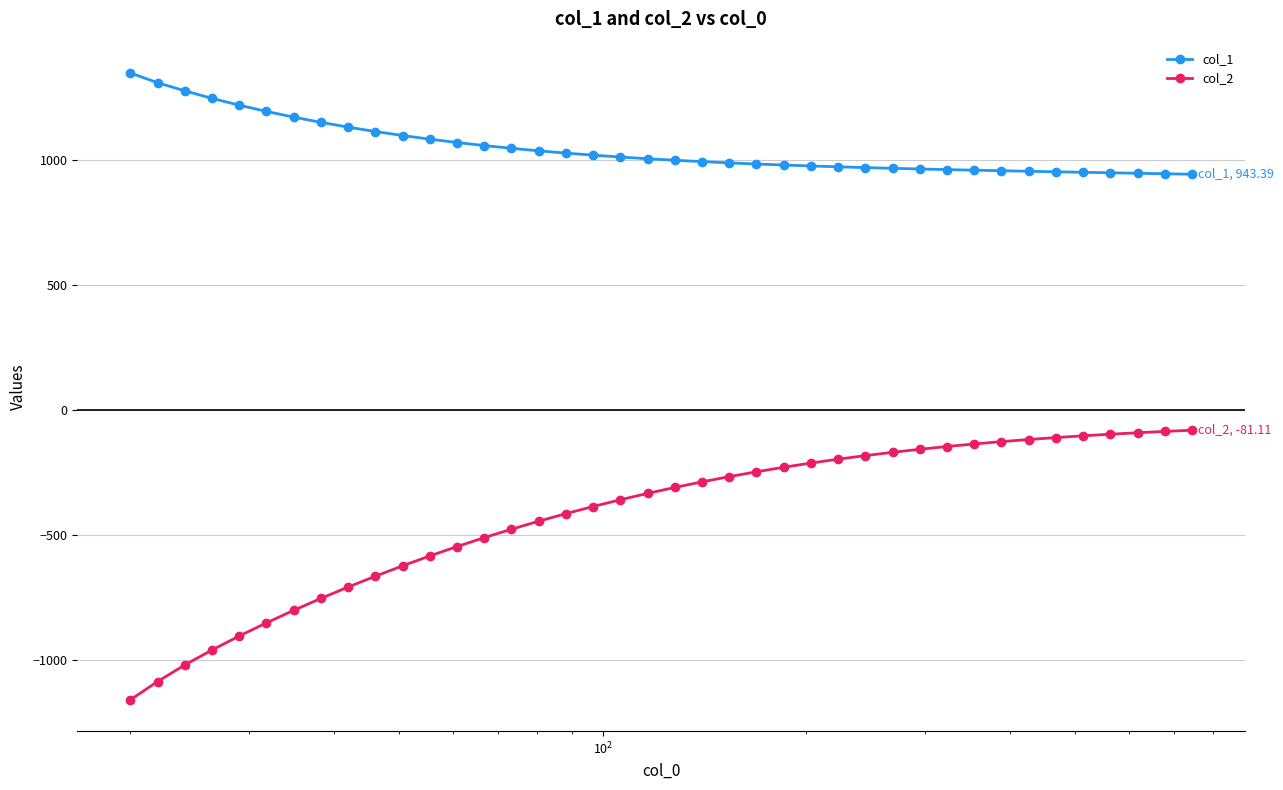

What is the smallest value displayed?

-1160.0